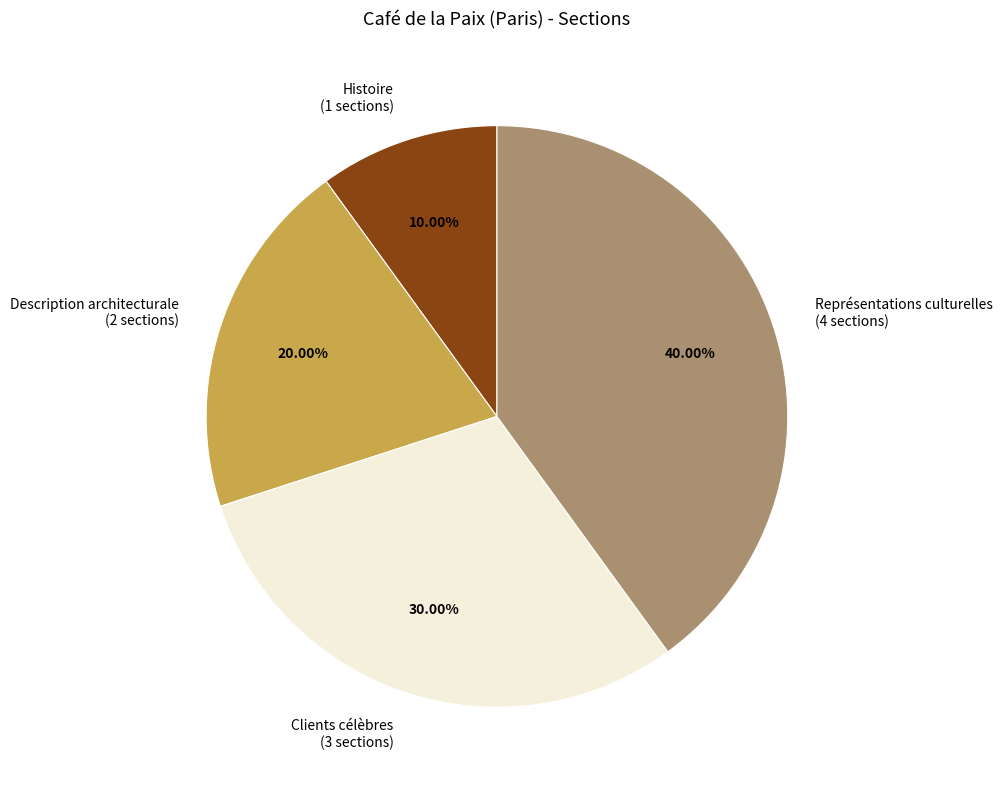

Rank the categories by value from highest to lowest.

Représentations culturelles, Clients célèbres, Description architecturale, Histoire